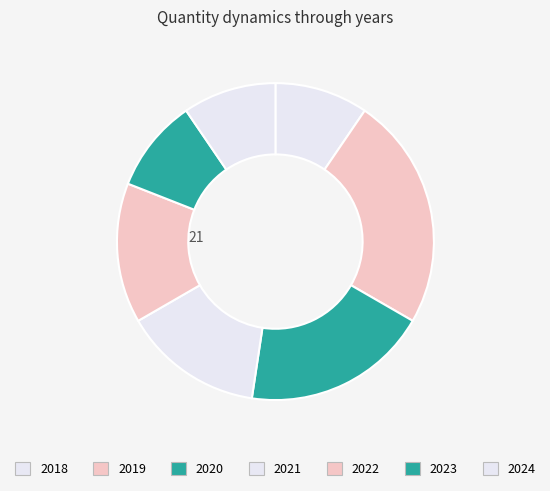

Count the number of slices in the pie.

7